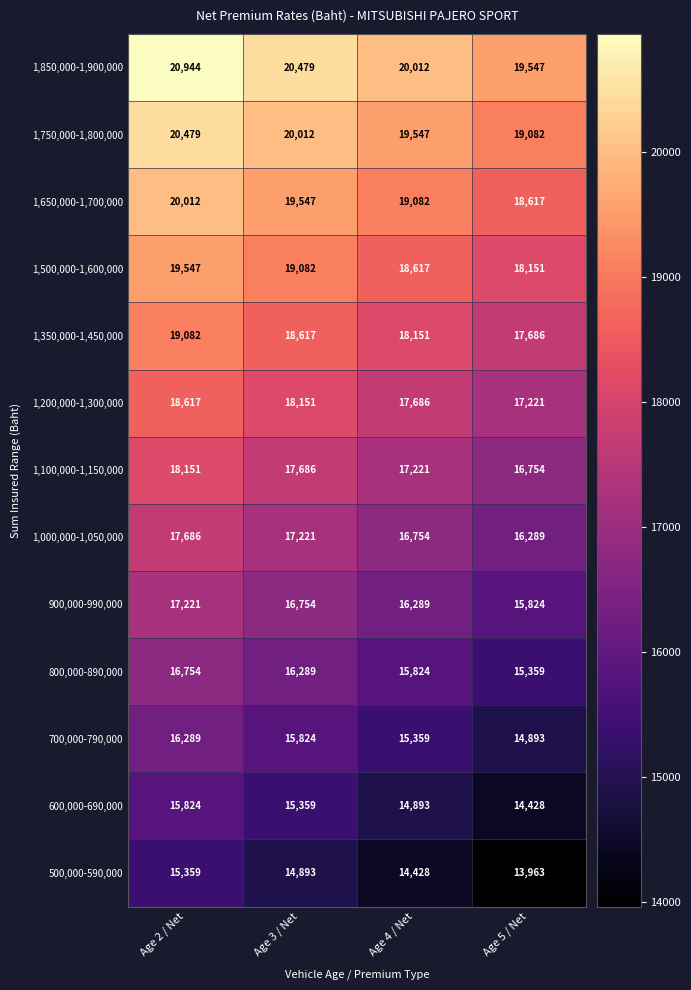

What value does the 1,100,000-1,150,000 series have at Age 4 / Net, to the nearest 10?

17220